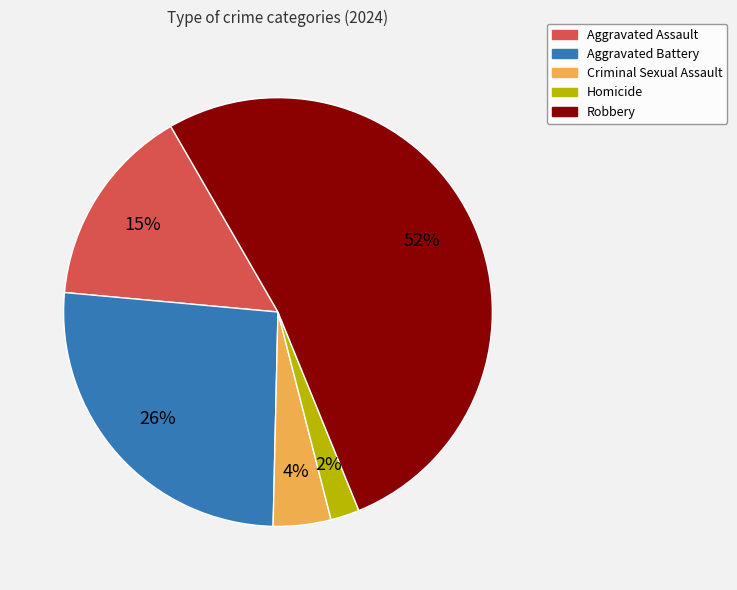

The Homicide slice represents 2% of the pie. True or false?

True